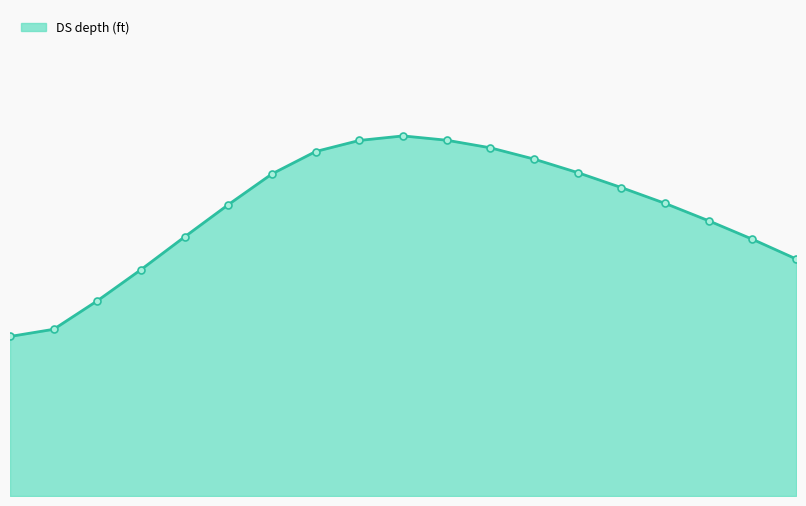

Reading right to left, transcribe all the data shown in this chart.

1.2	1.3	1.3	1.4	1.5	1.6	1.6	1.7	1.7	1.8	1.7	1.7	1.6	1.4	1.3	1.1	1.0	0.8	0.8